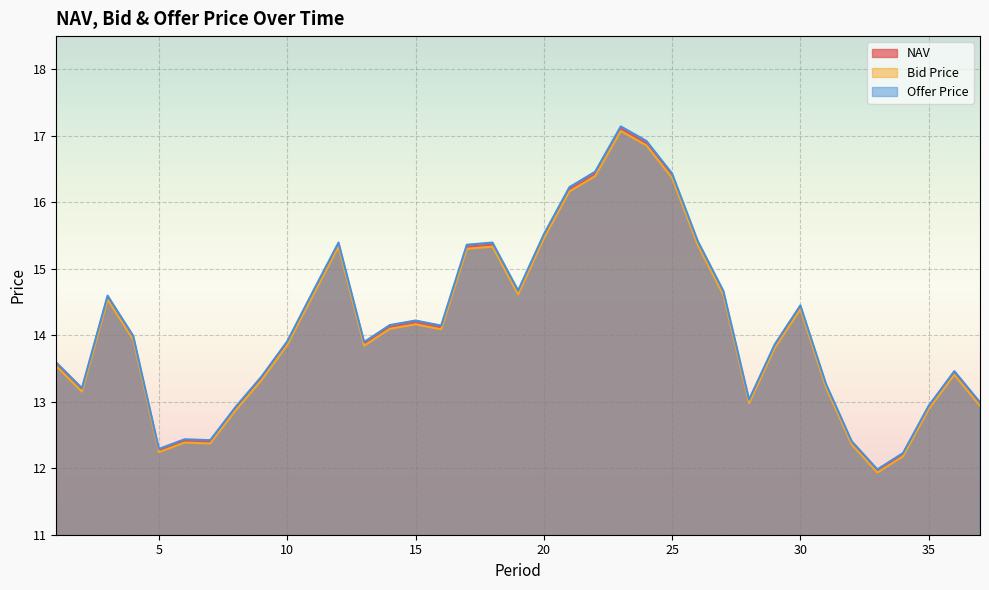

True or false: Bid Price and NAV intersect in this chart.

False